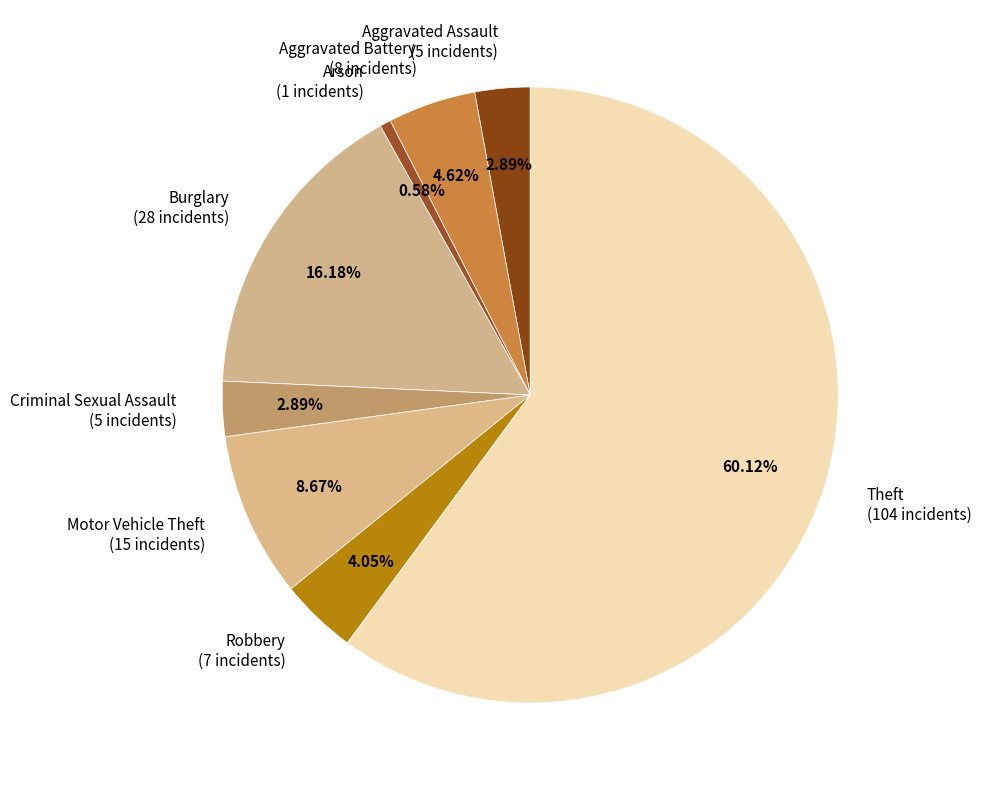

What percentage is the Motor Vehicle Theft slice, to the nearest percent?

9%